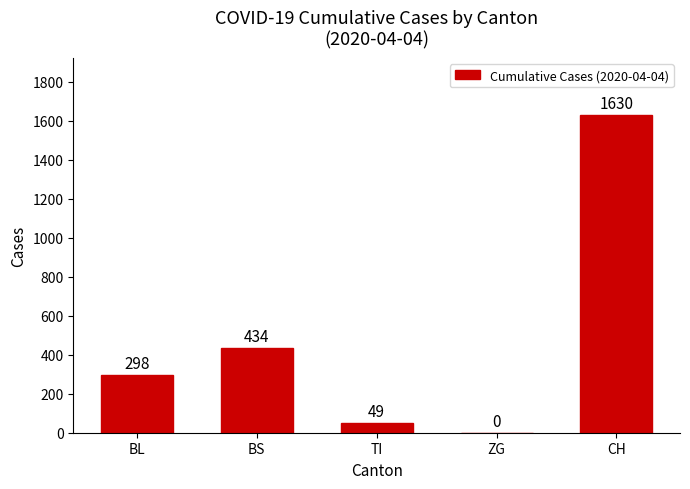

Read the value at TI.

49